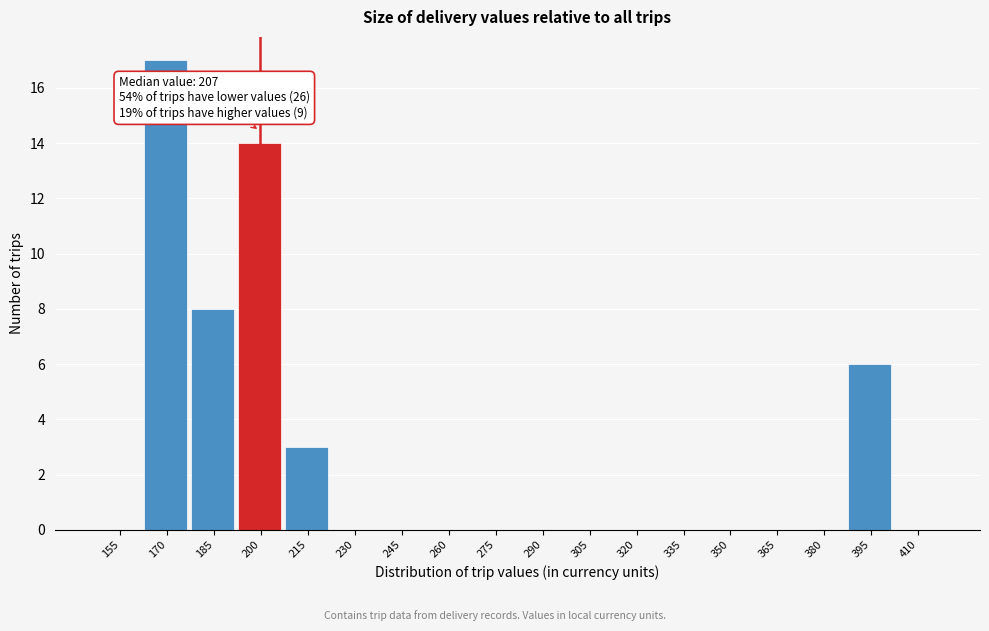

Reading left to right, transcribe all the data shown in this chart.

155=0	170=17	185=8	200=14	215=3	230=0	245=0	260=0	275=0	290=0	305=0	320=0	335=0	350=0	365=0	380=0	395=6	410=0